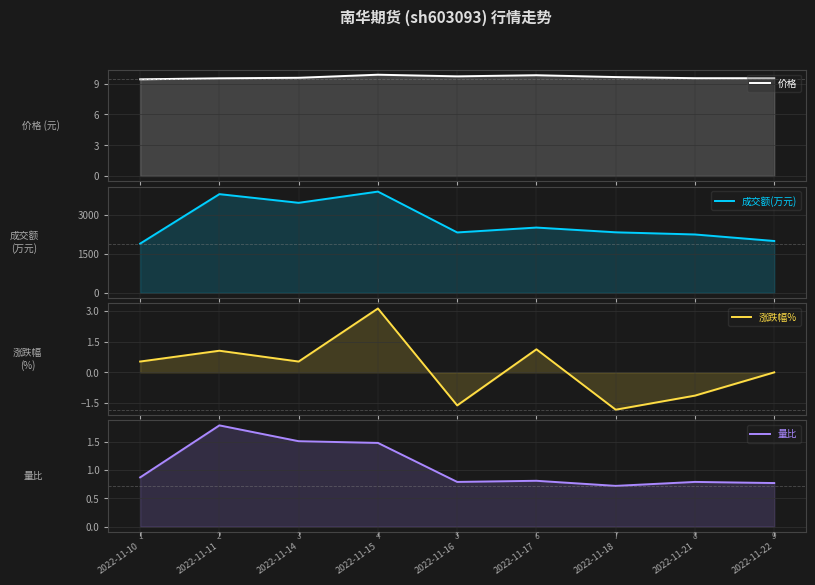

How many series are shown in this chart?

4